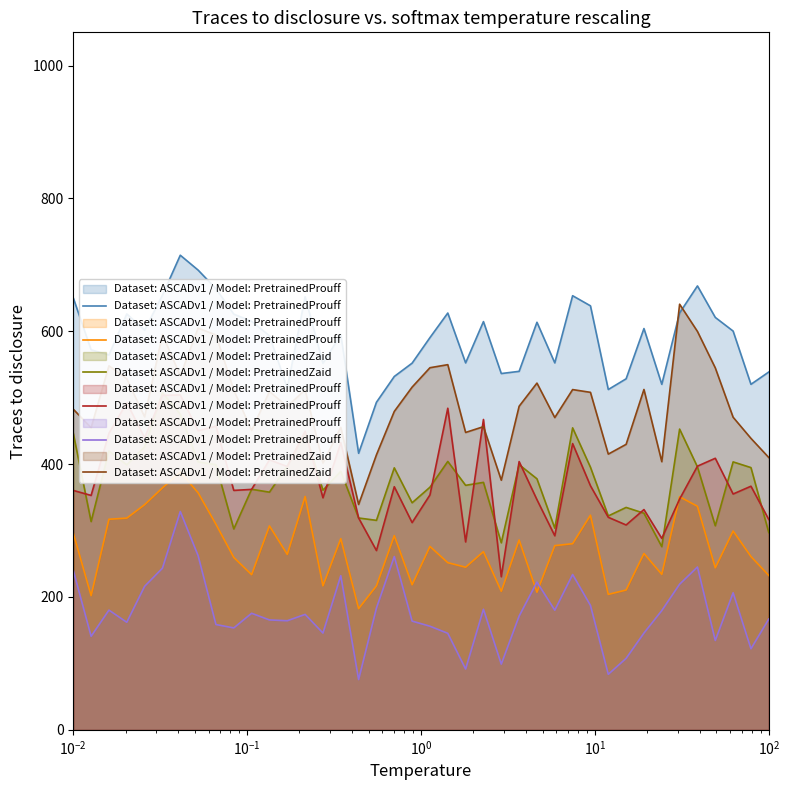

What is the difference between the maximum and minimum values in the Dataset: ASCADv1 / Model: PretrainedZaid series?

301.5